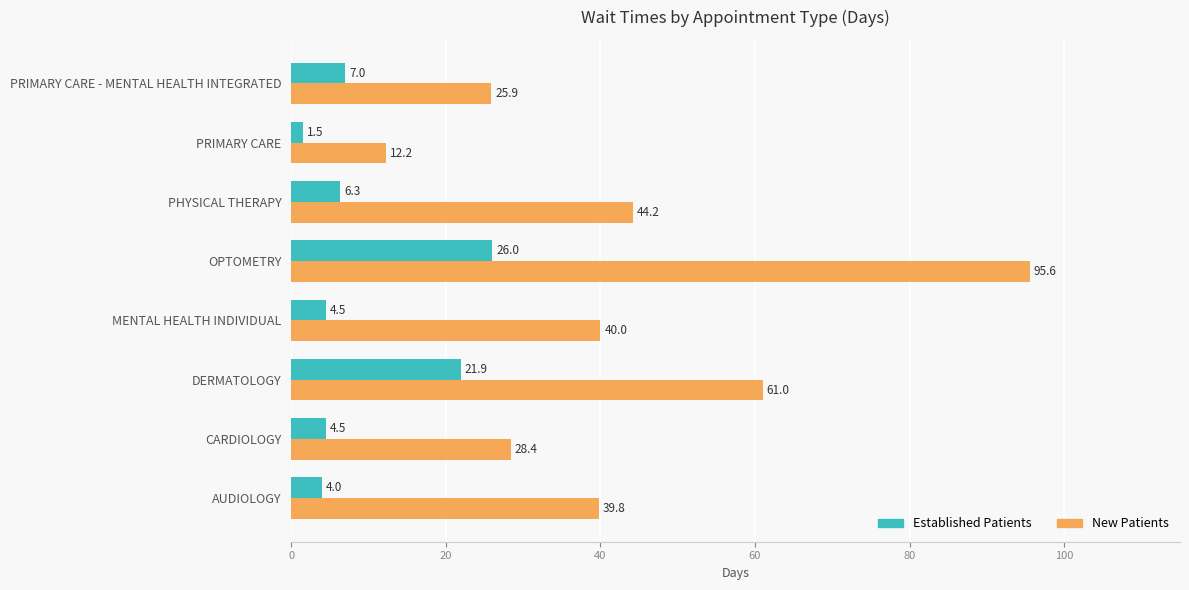

What is the smallest value displayed?

1.5